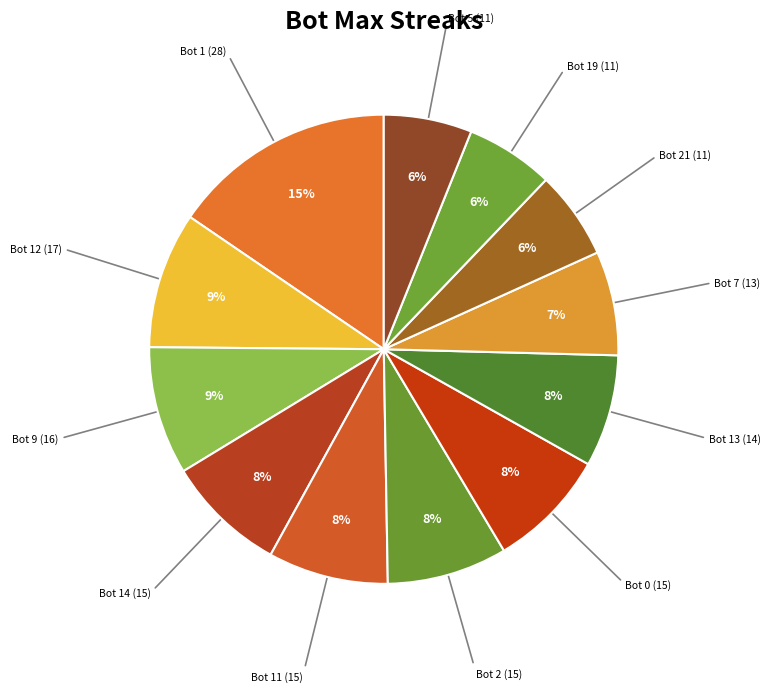

How many segments does this pie chart have?

12